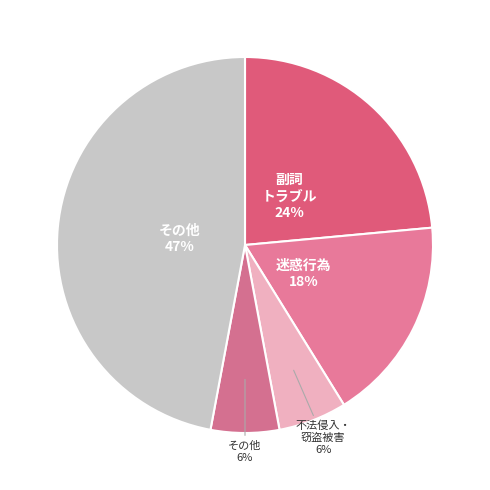

Count the number of slices in the pie.

5